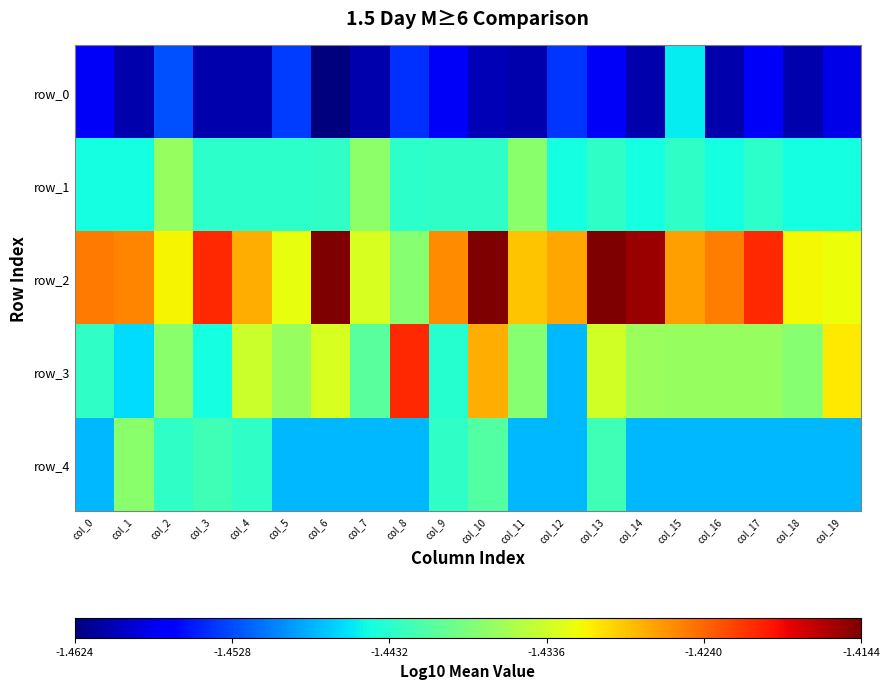

The row_3 series shows -1.4 at col_19. True or false?

True